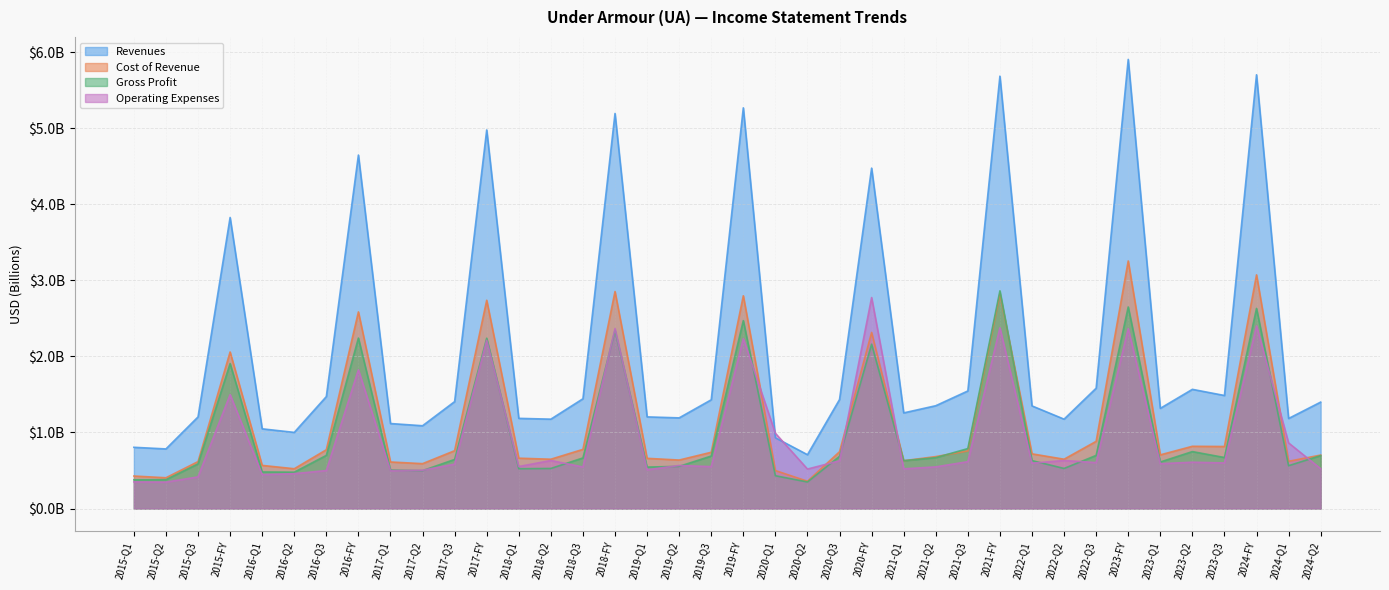

What is the label of the 35th point from the left?

2023-Q3